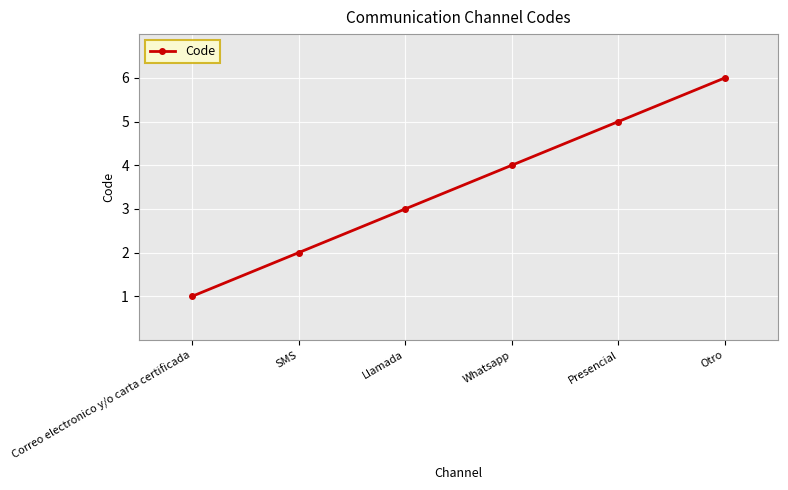

What is the label of the 4th point from the left?

Whatsapp